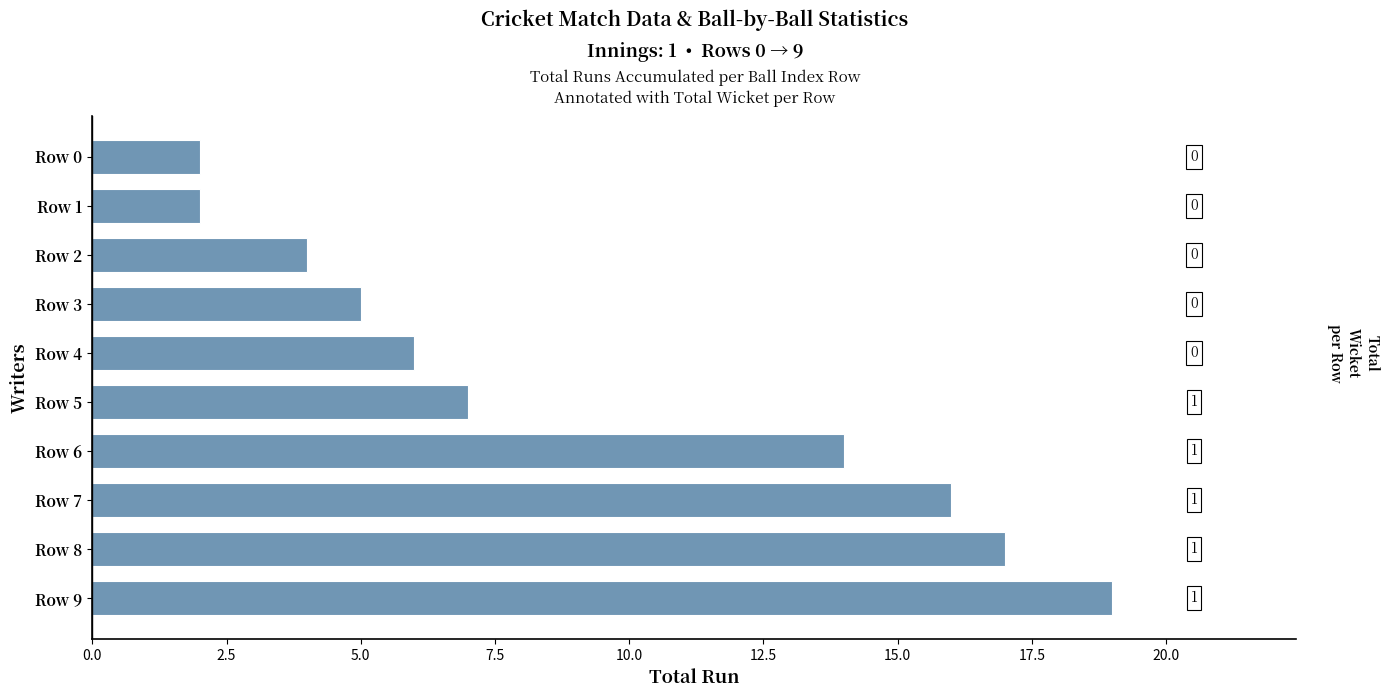

Does the chart contain any negative values?

No